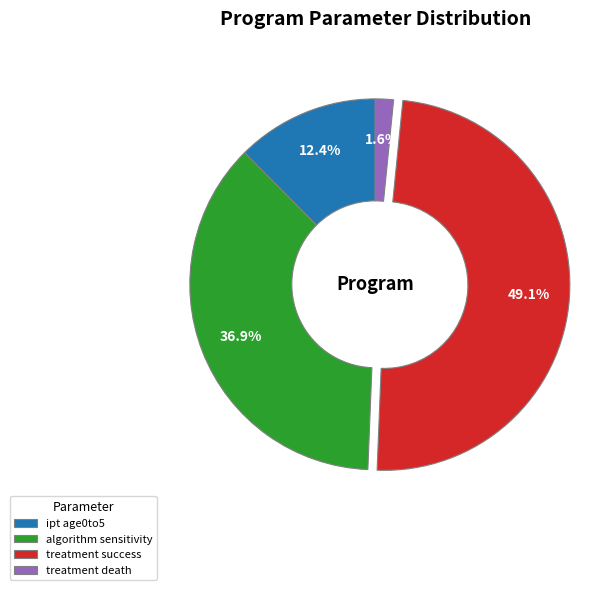

Count the number of slices in the pie.

4